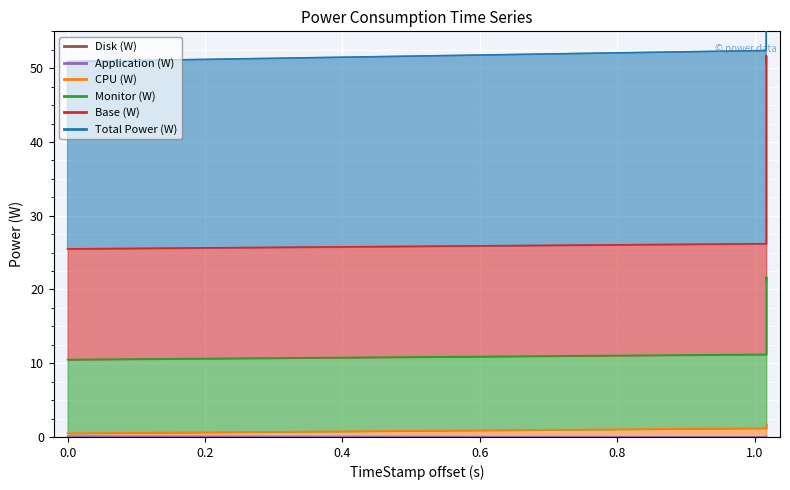

The value of Total Power (W) at 1.017 is 62.1. True or false?

False